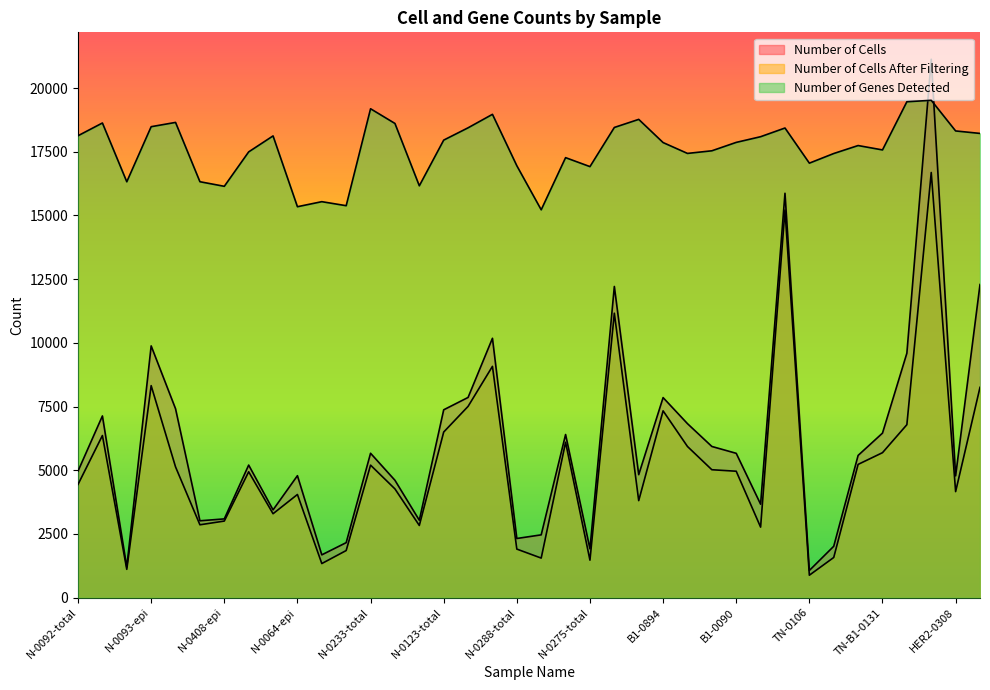

How many lines are shown in the chart?

3